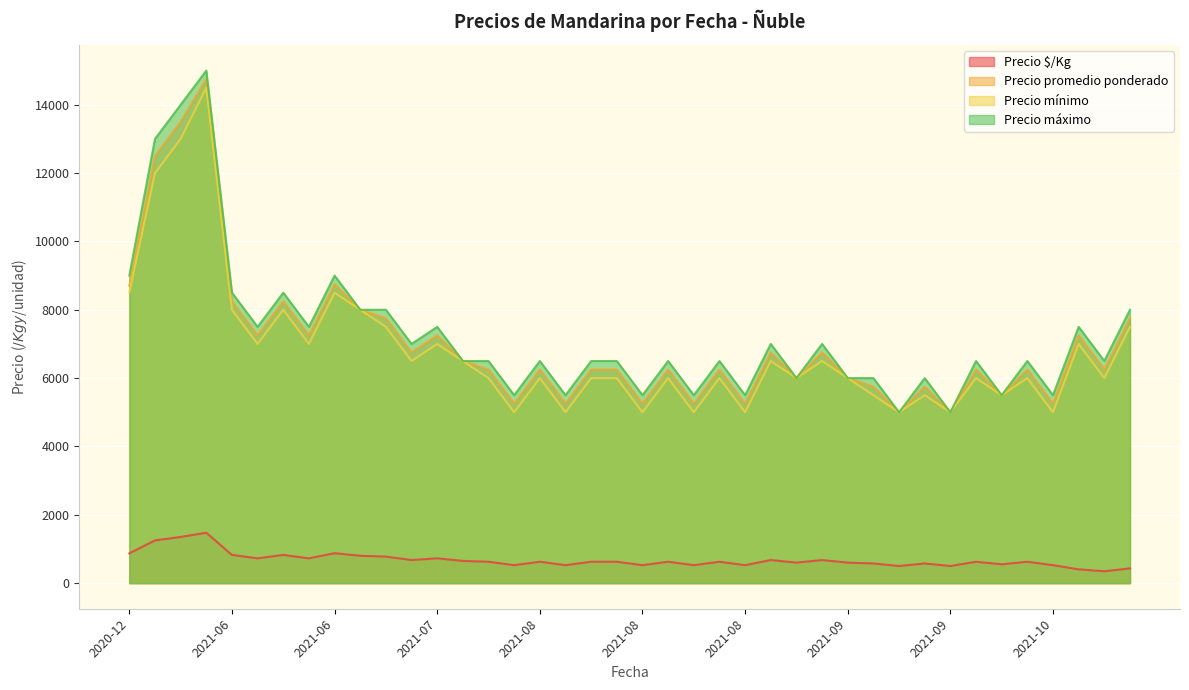

What are all the series names shown in the legend?

Precio $/Kg, Precio promedio ponderado, Precio mínimo, Precio máximo